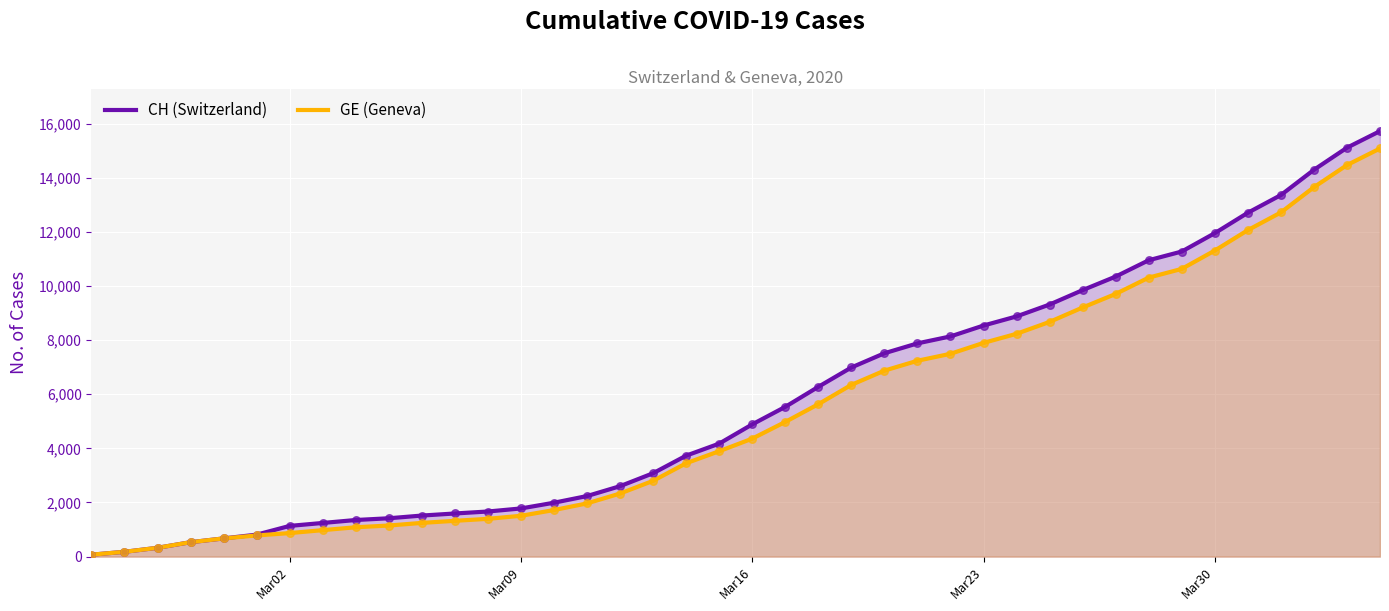

The value of CH (Switzerland) at Mar23 is 5231. True or false?

False